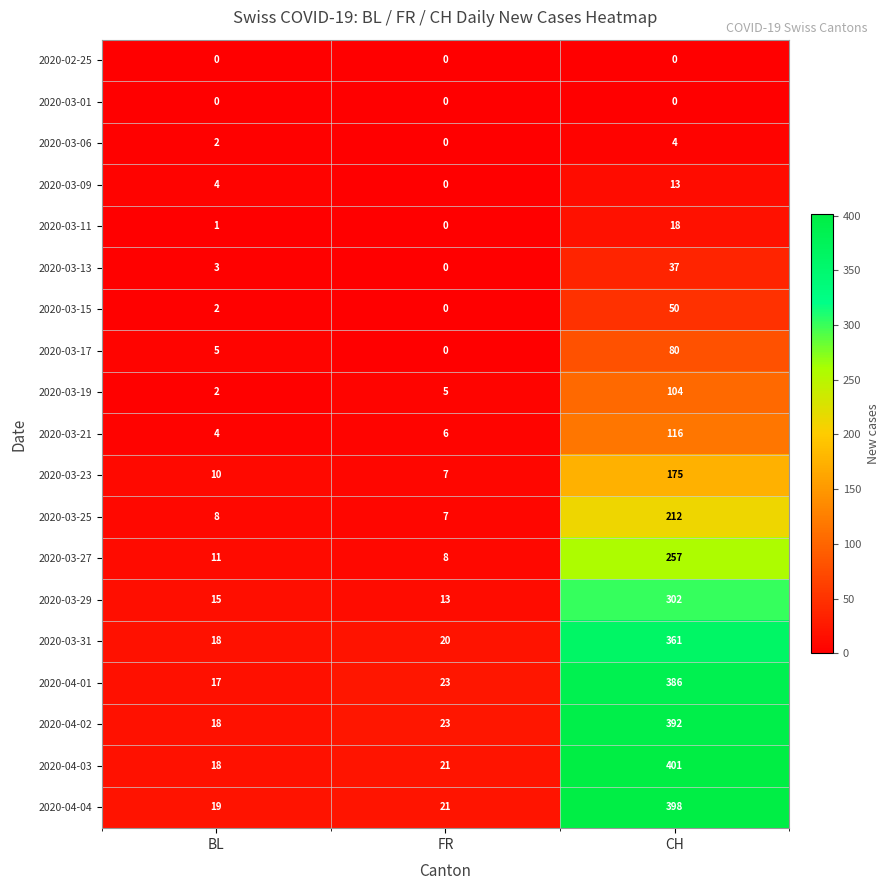

Which series changed the most between FR and CH?

2020-04-03